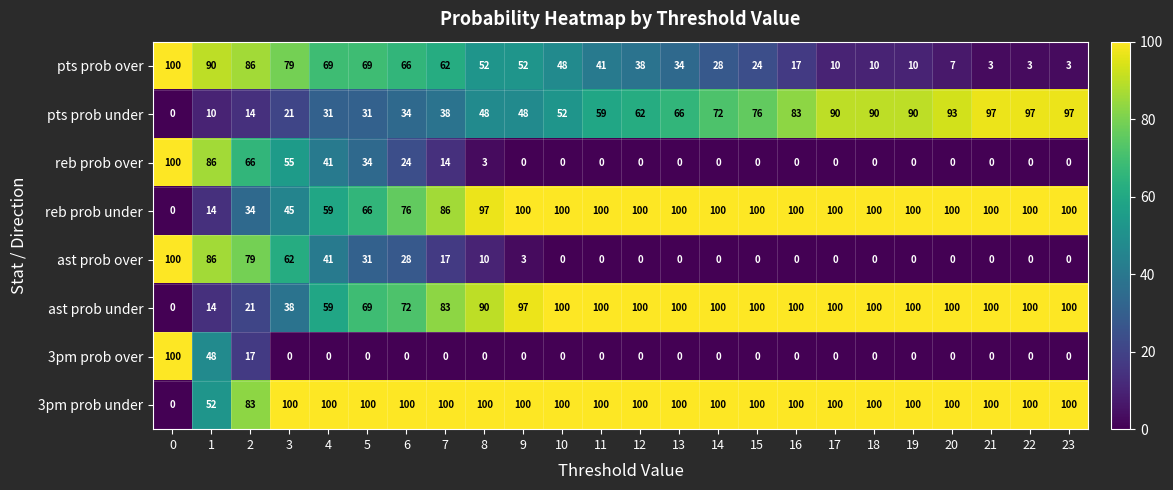

Is it true that ast prob under equals 63 at 15?

False